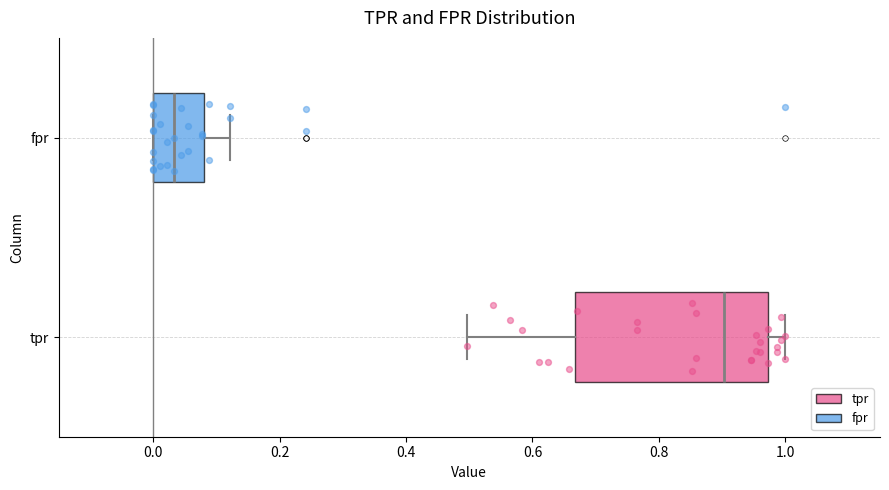

Comparing the boxes themselves (not the whiskers), which one is the widest?

tpr